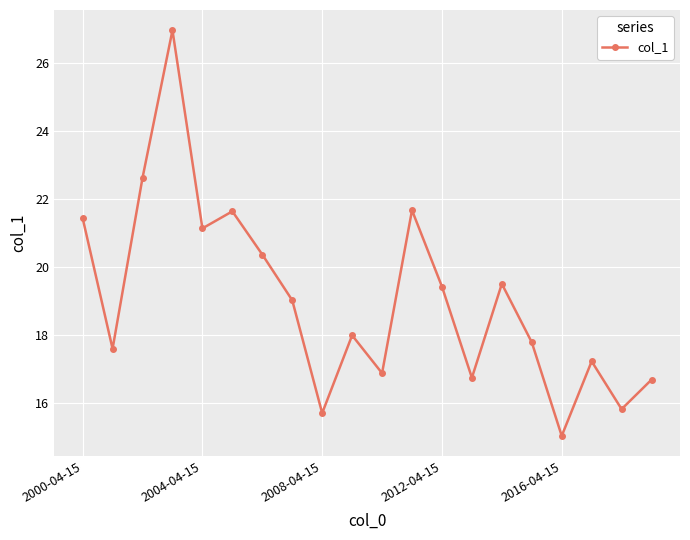

What is the value of the 11th point from the left?

16.9